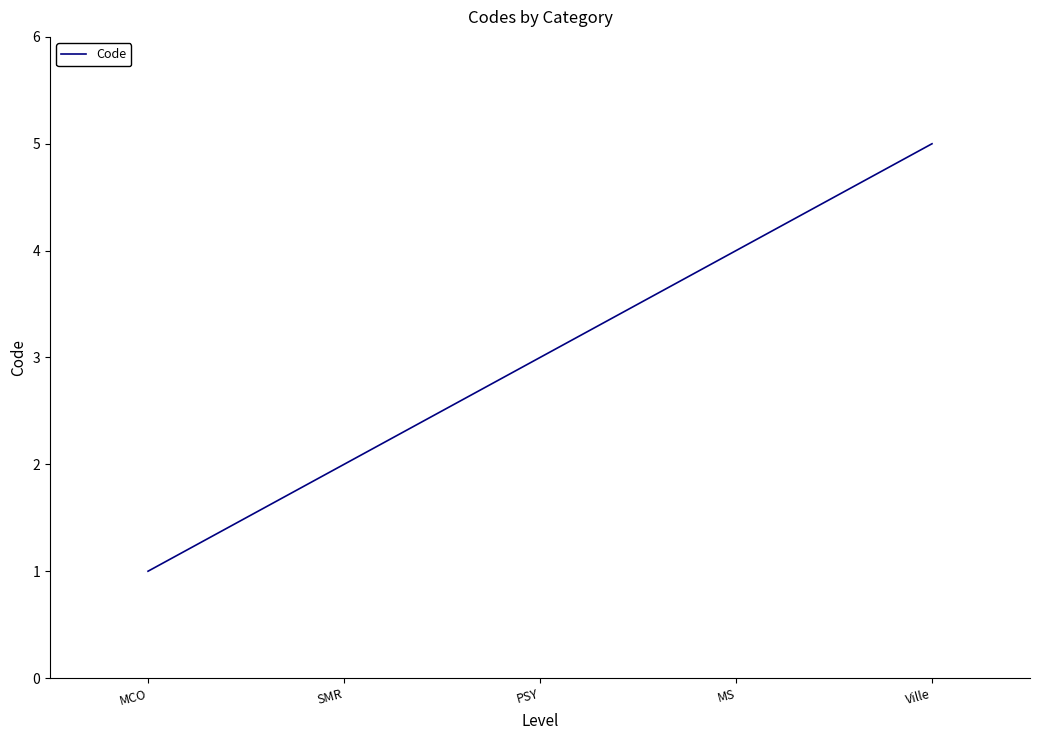

What position from the right is MS?

2